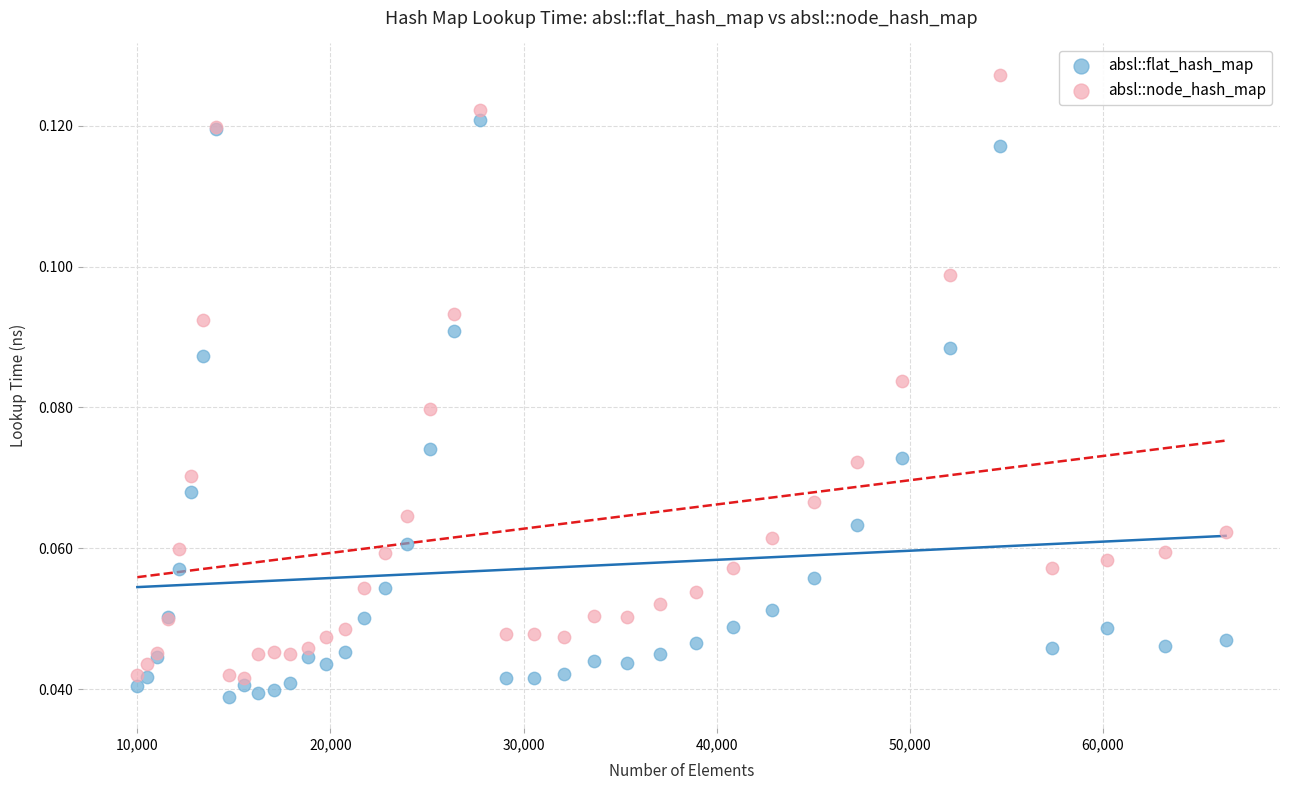

Which series reaches the minimum Y coordinate?

absl::flat_hash_map